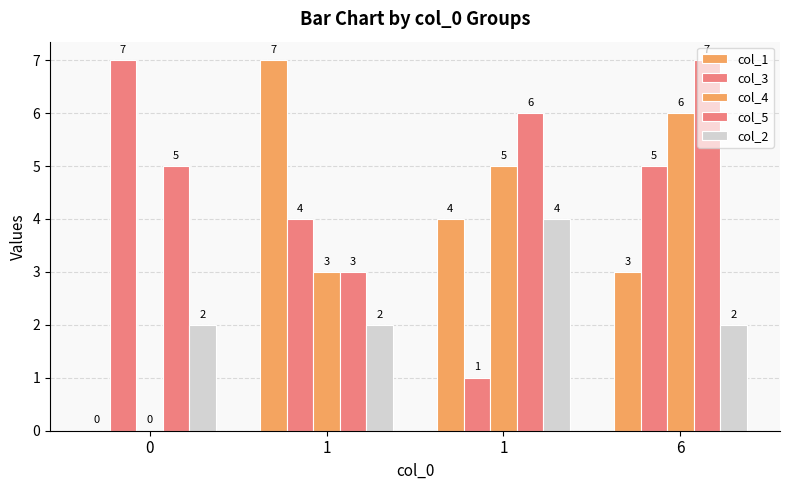

Are the bars grouped side by side (vs. stacked)?

Yes